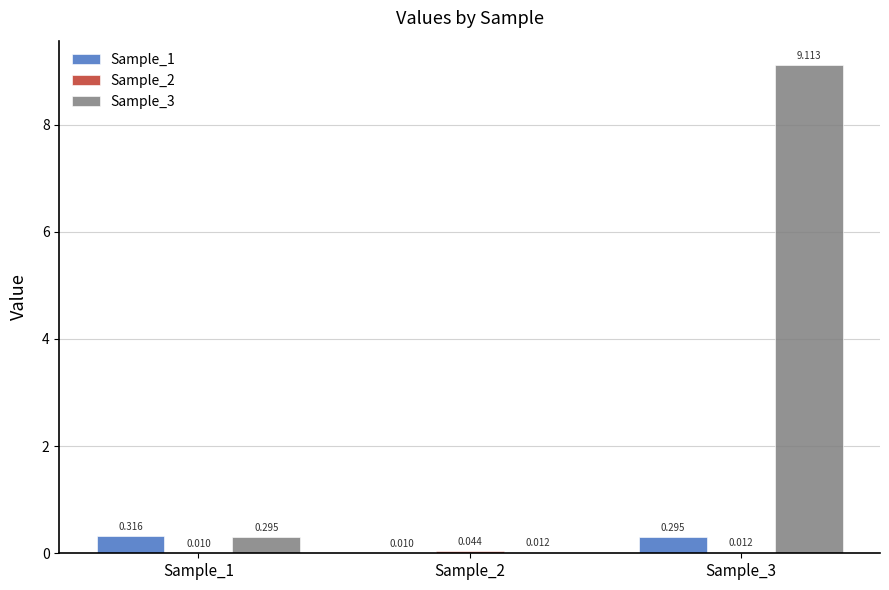

Count the number of categories in the chart.

3